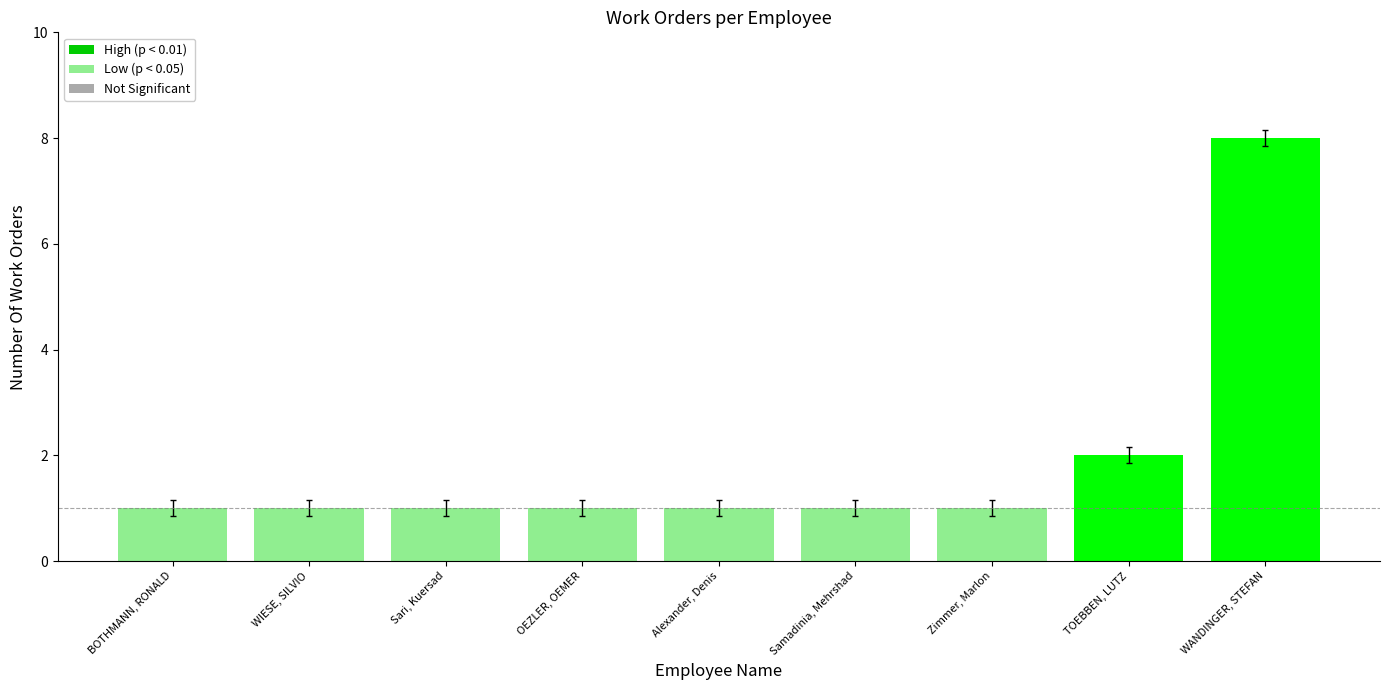

The chart shows a value of 0 at BOTHMANN, RONALD. True or false?

False